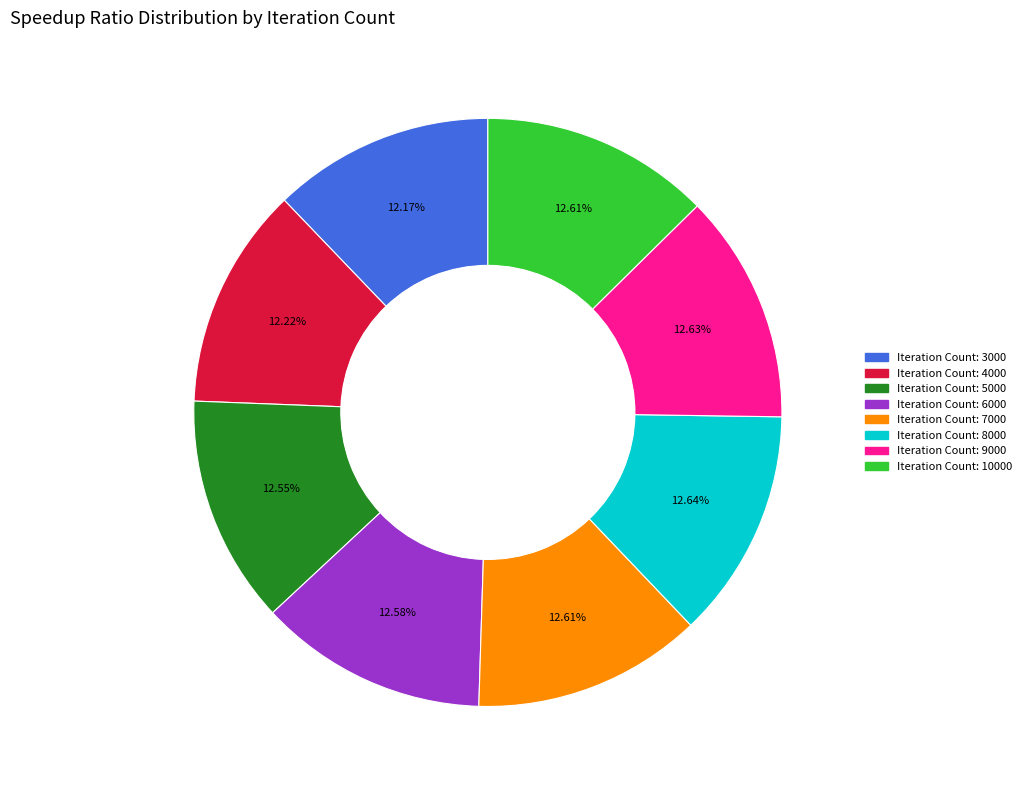

Does any single category account for the majority?

No